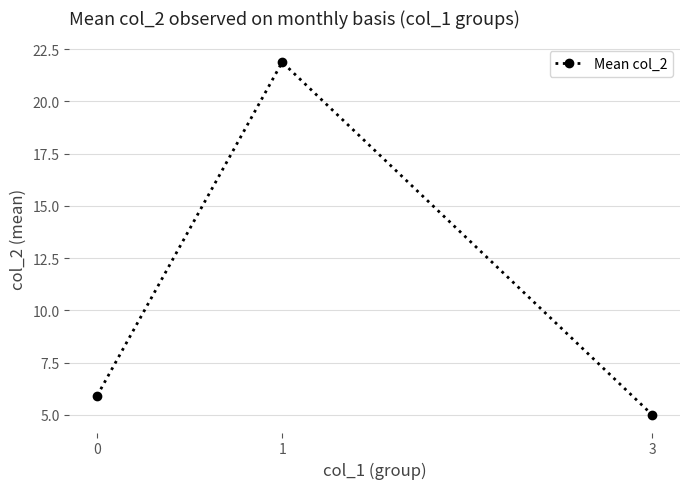

Reading left to right, transcribe all the data shown in this chart.

5.9	21.9	5.0